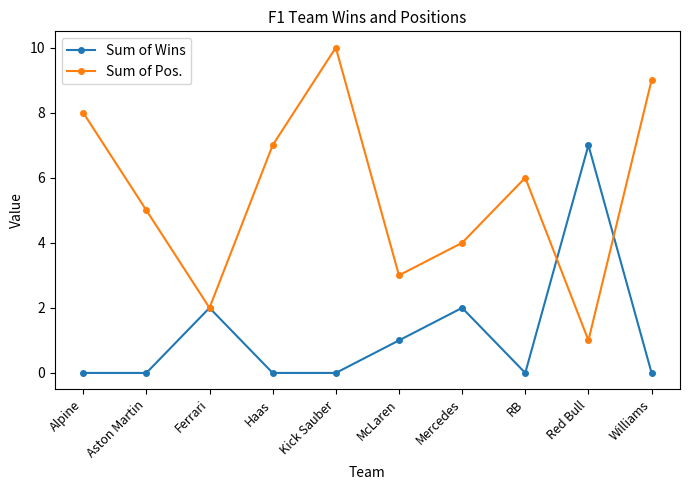

At which category is the sum across all series the highest?

Kick Sauber